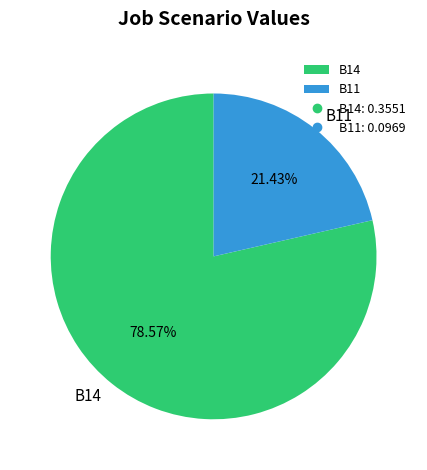

What is the ratio of the value at B14 to the value at B11?

3.7